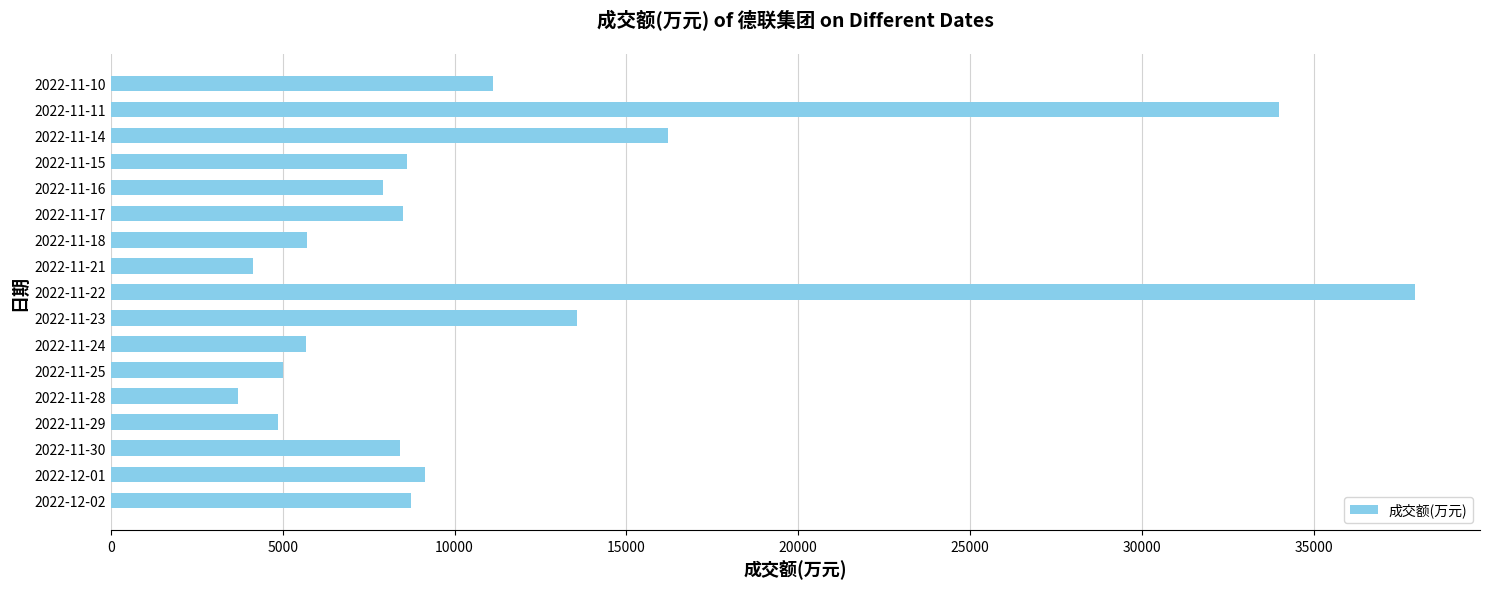

Is it true that the value at 2022-11-21 is 4147?

True